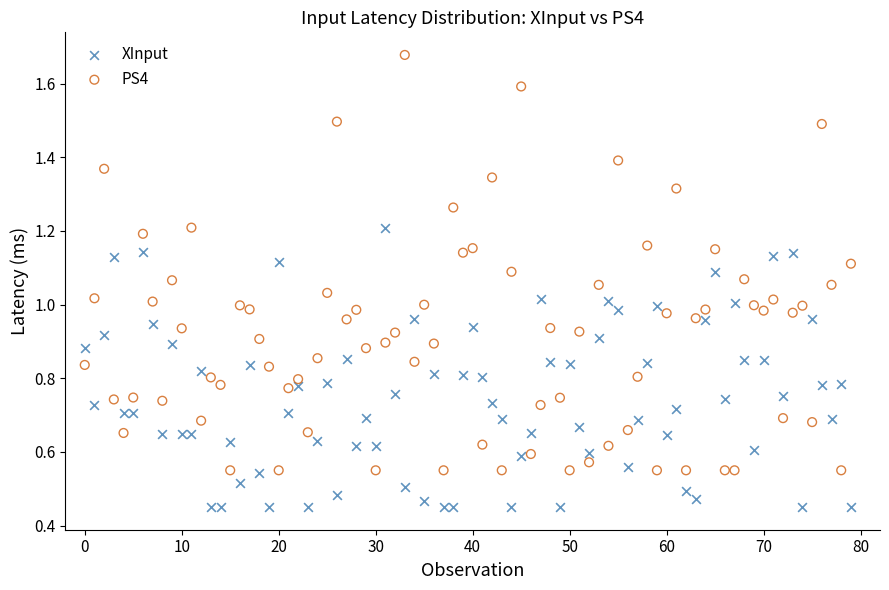

Which series reaches the minimum Y coordinate?

XInput